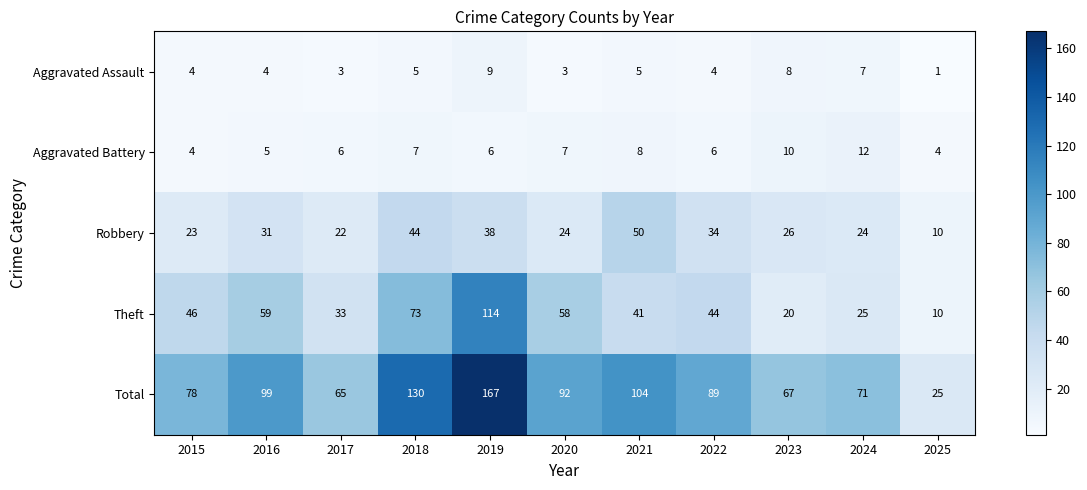

List the series in order of their peak value, lowest first.

Aggravated Assault, Aggravated Battery, Robbery, Theft, Total